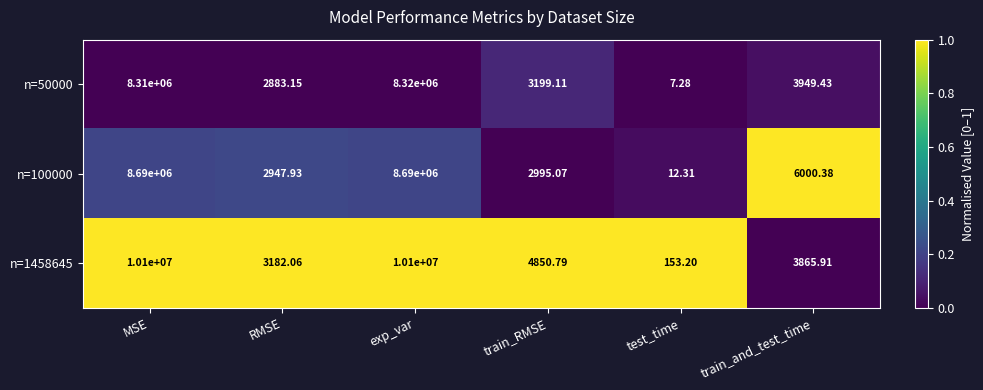

At which category is the sum across all series the highest?

exp_var